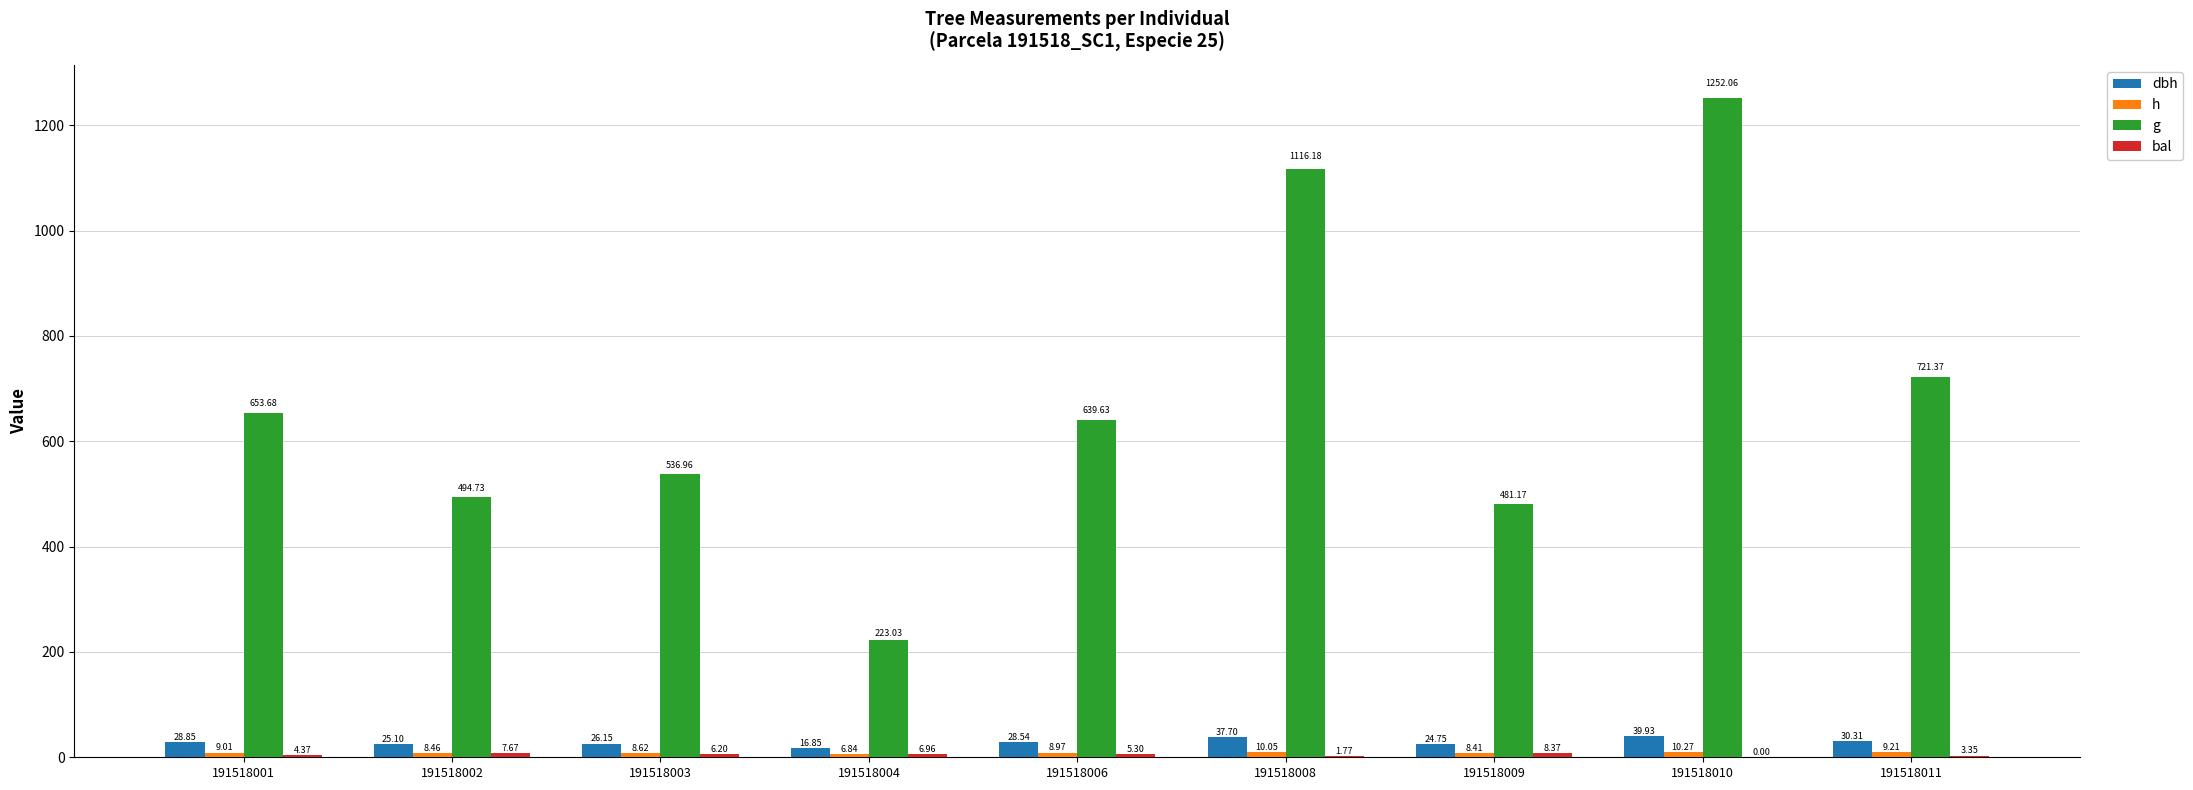

How many data points in bal are above 5?

5